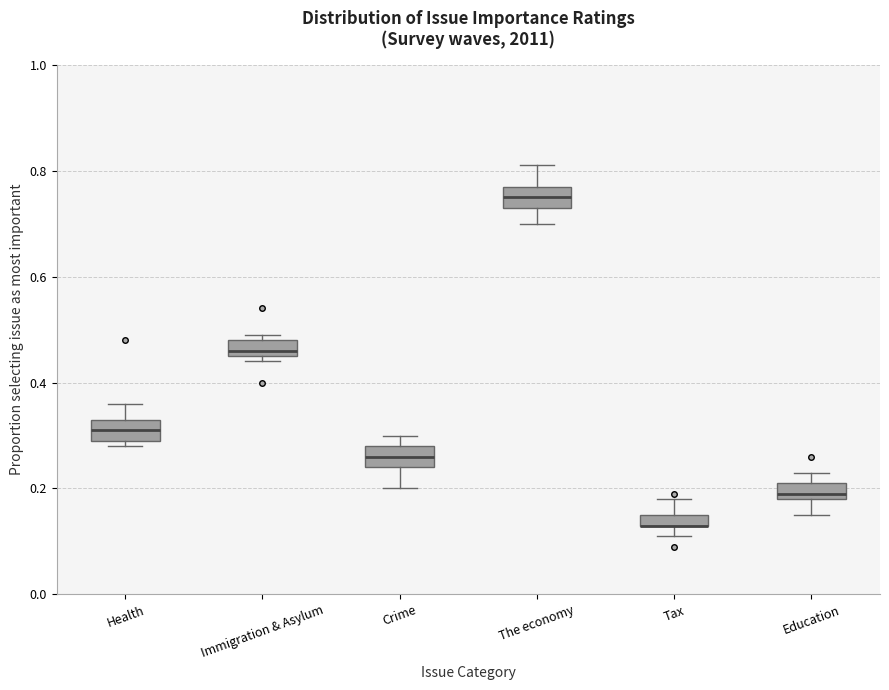

Where is the lower edge of the box for Immigration & Asylum on the y-axis? The values are not printed on the chart, so give them approximately, as read against the axis.

0.46